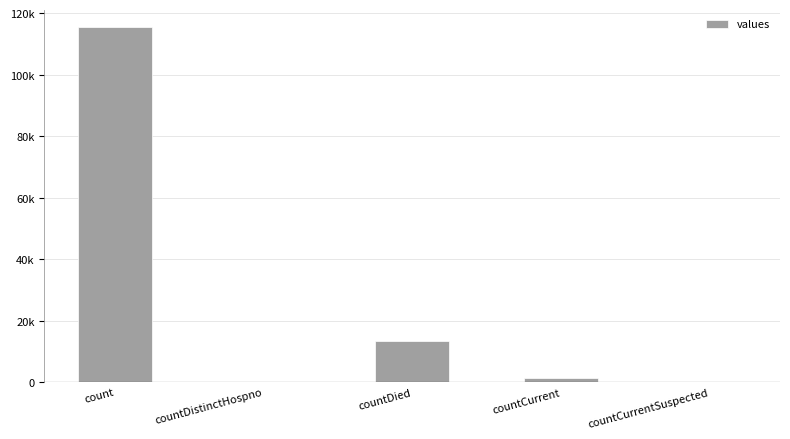

At which label is the value closest to 57689?

countDied